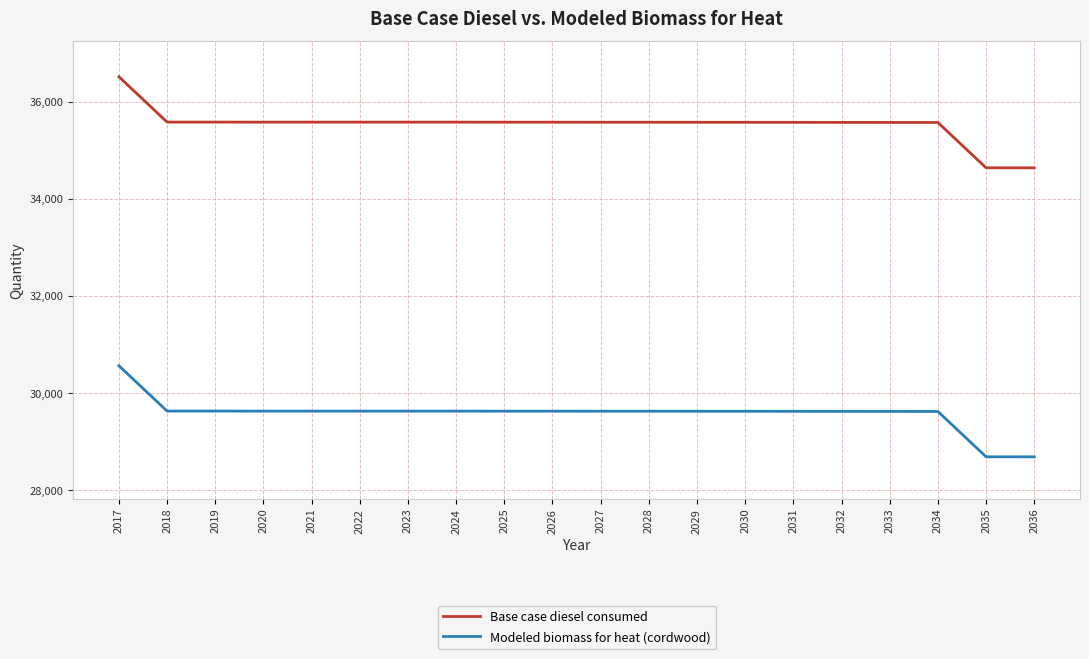

Which series has the largest total across all categories?

Base case diesel consumed